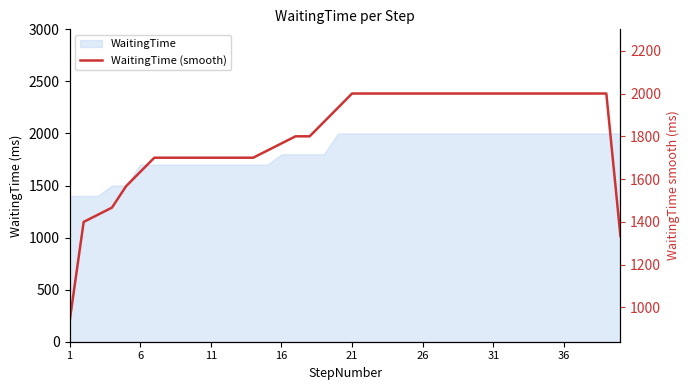

How many lines are shown in the chart?

1